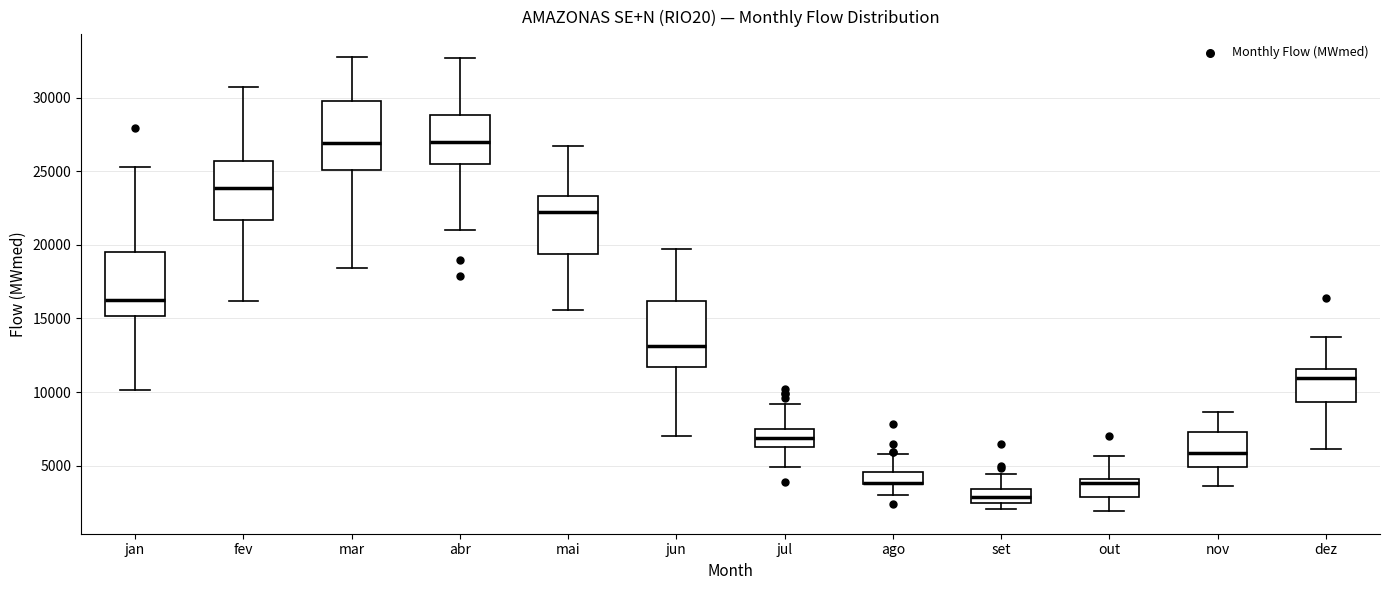

Where is the lower edge of the box for mai on the y-axis? The values are not printed on the chart, so give them approximately, as read against the axis.

19500